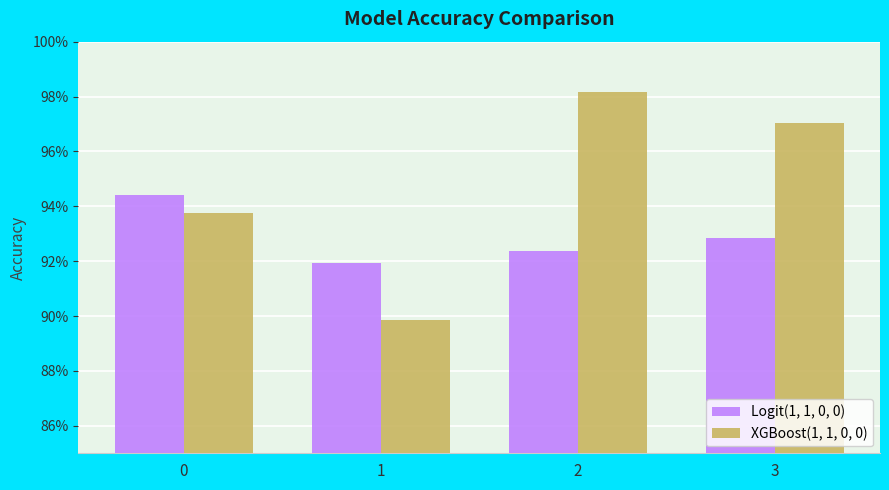

What is the value of the XGBoost(1, 1, 0, 0) bar at the 4th from the left?

1.0